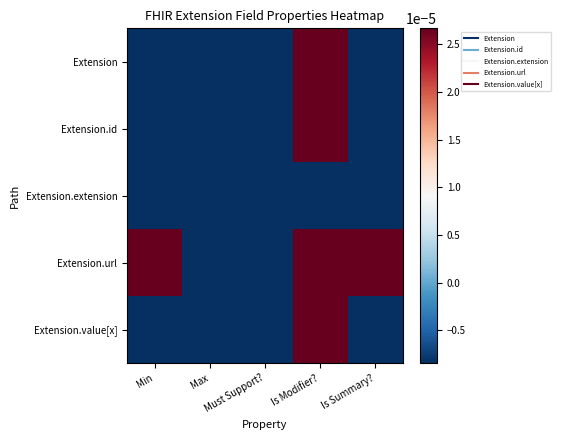

Which series has the largest total across all categories?

Extension.url